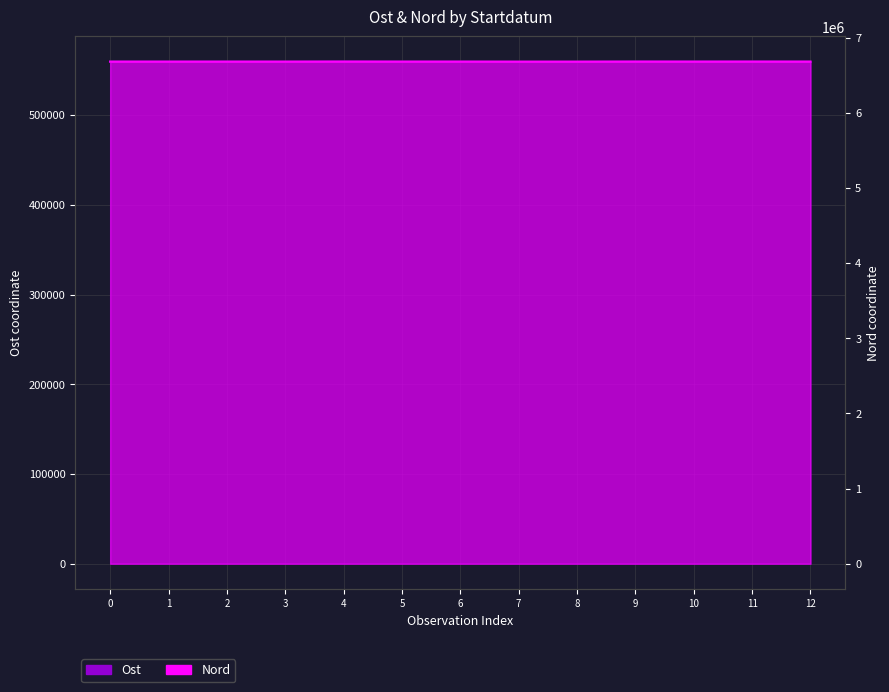

What is the total value across all series at 3?

7240210